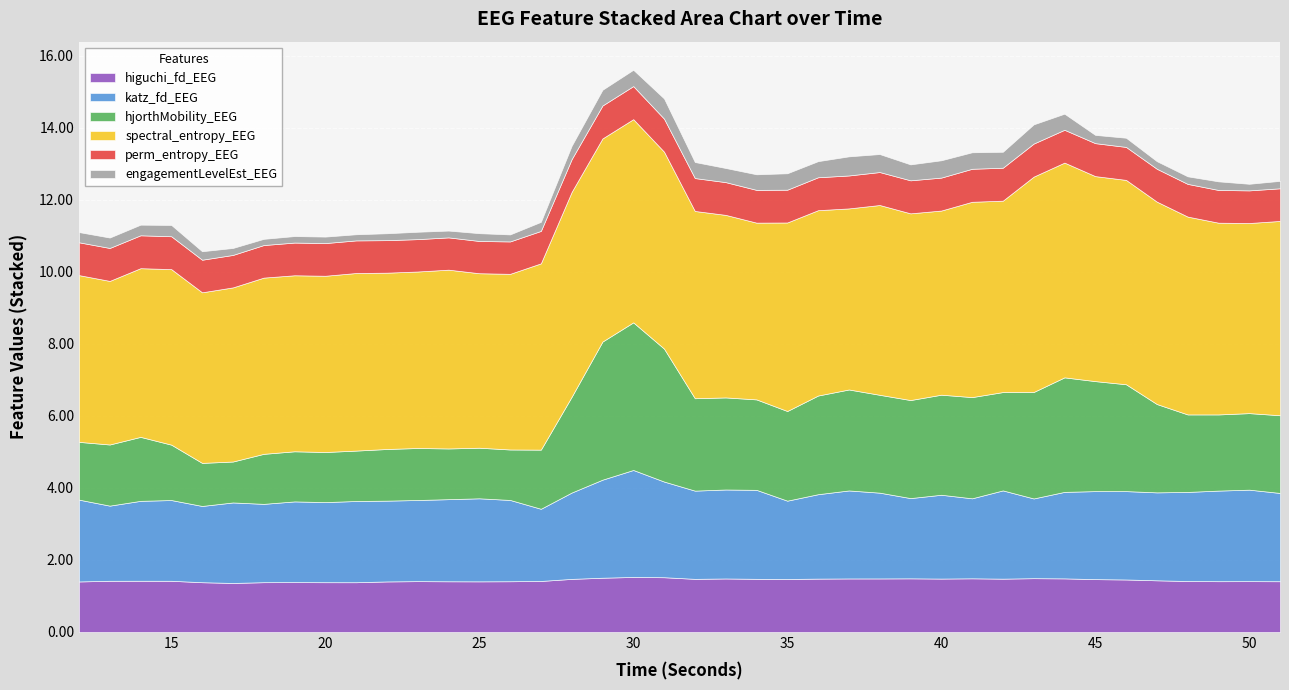

Between 17 and 32, which series saw the biggest shift?

hjorthMobility_EEG